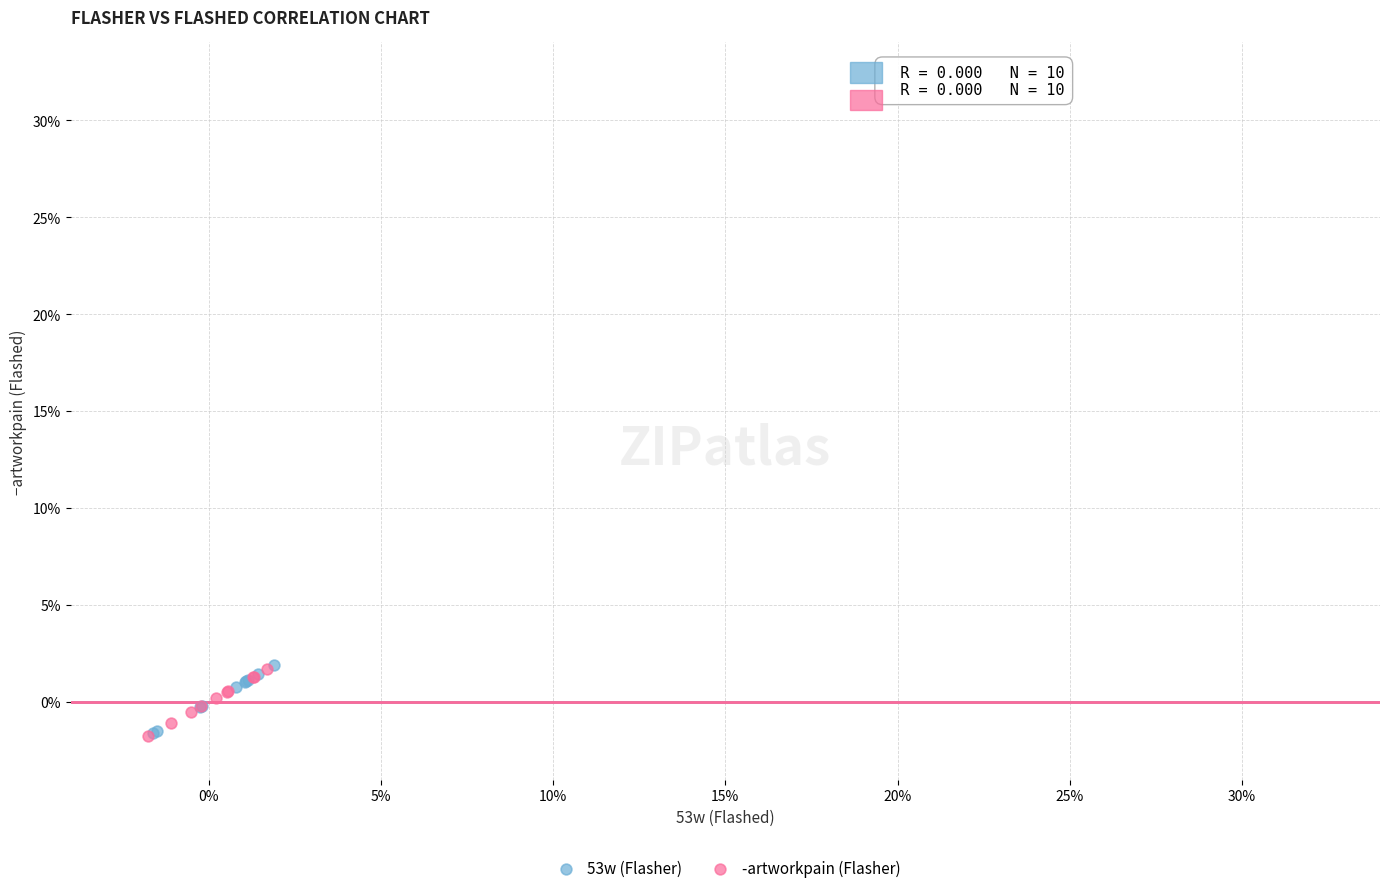

What are all the series names shown in the legend?

53w (Flasher), -artworkpain (Flasher)